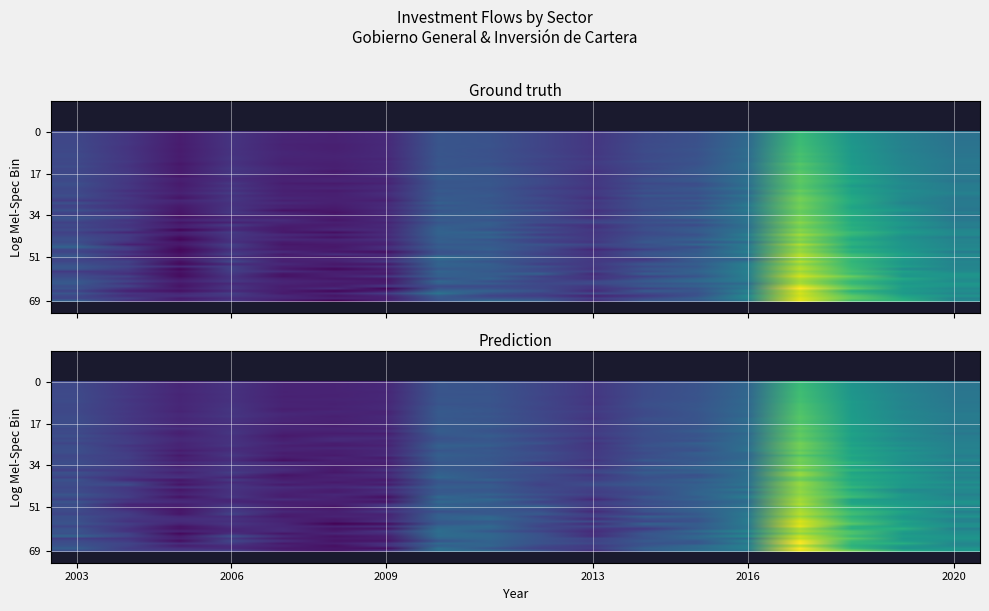

True or false: Inversion de cartera del gobierno general has a value of 15.4 at 2010.

True